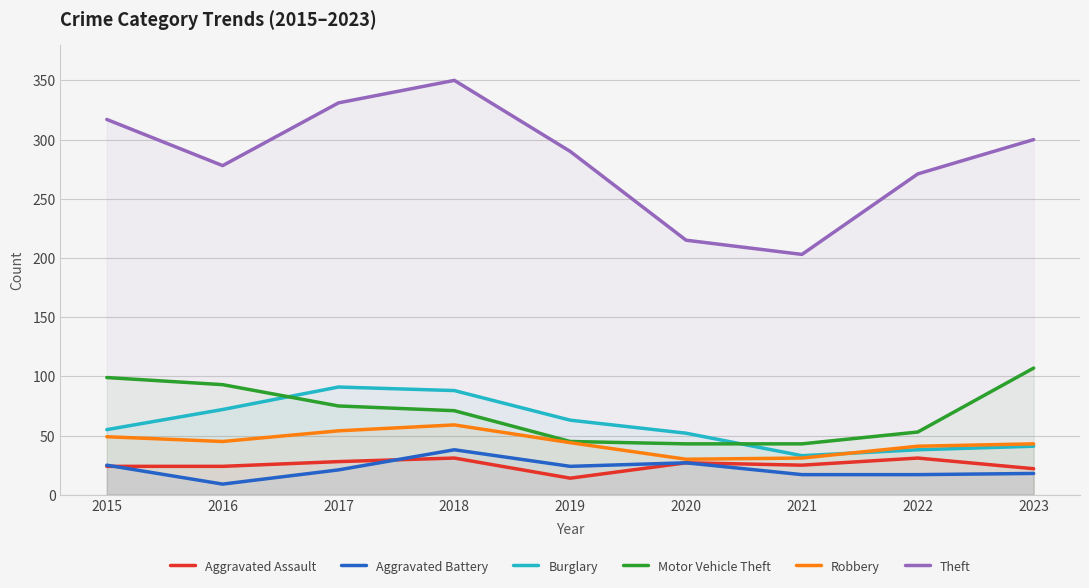

Reading left to right, what are all the values shown in this chart?

Aggravated Assault: 2015=24	2016=24	2017=28	2018=31	2019=14	2020=27	2021=25	2022=31	2023=22
Aggravated Battery: 2015=25	2016=9	2017=21	2018=38	2019=24	2020=27	2021=17	2022=17	2023=18
Burglary: 2015=55	2016=72	2017=91	2018=88	2019=63	2020=52	2021=33	2022=38	2023=41
Motor Vehicle Theft: 2015=99	2016=93	2017=75	2018=71	2019=45	2020=43	2021=43	2022=53	2023=107
Robbery: 2015=49	2016=45	2017=54	2018=59	2019=44	2020=30	2021=31	2022=41	2023=43
Theft: 2015=317	2016=278	2017=331	2018=350	2019=290	2020=215	2021=203	2022=271	2023=300